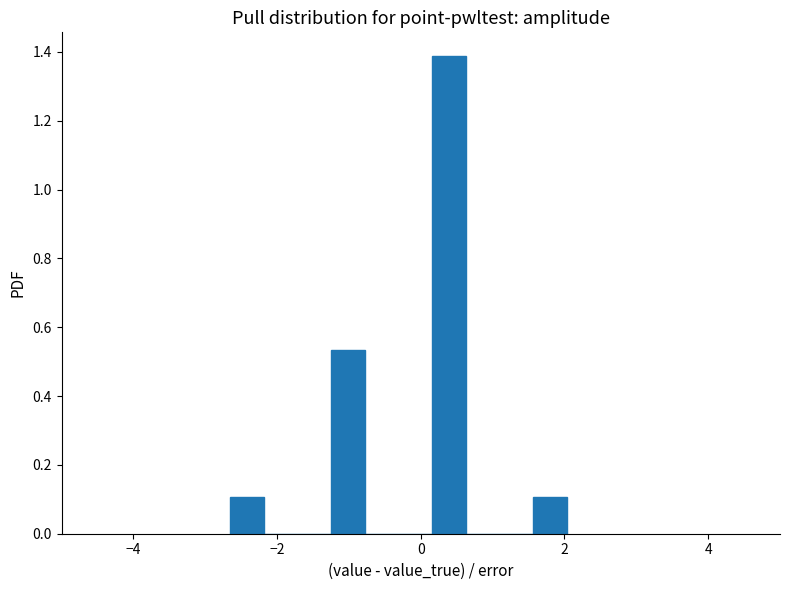

Read against the x-axis, roughly where is the centre of the tallest bar?

0.4